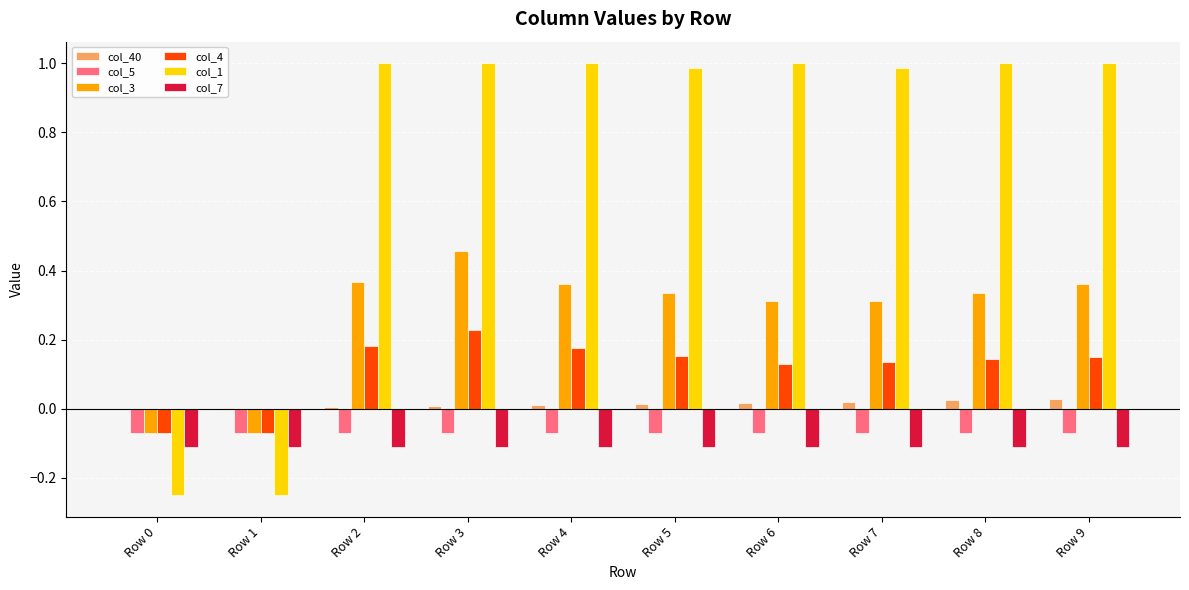

Are the bars horizontal?

No